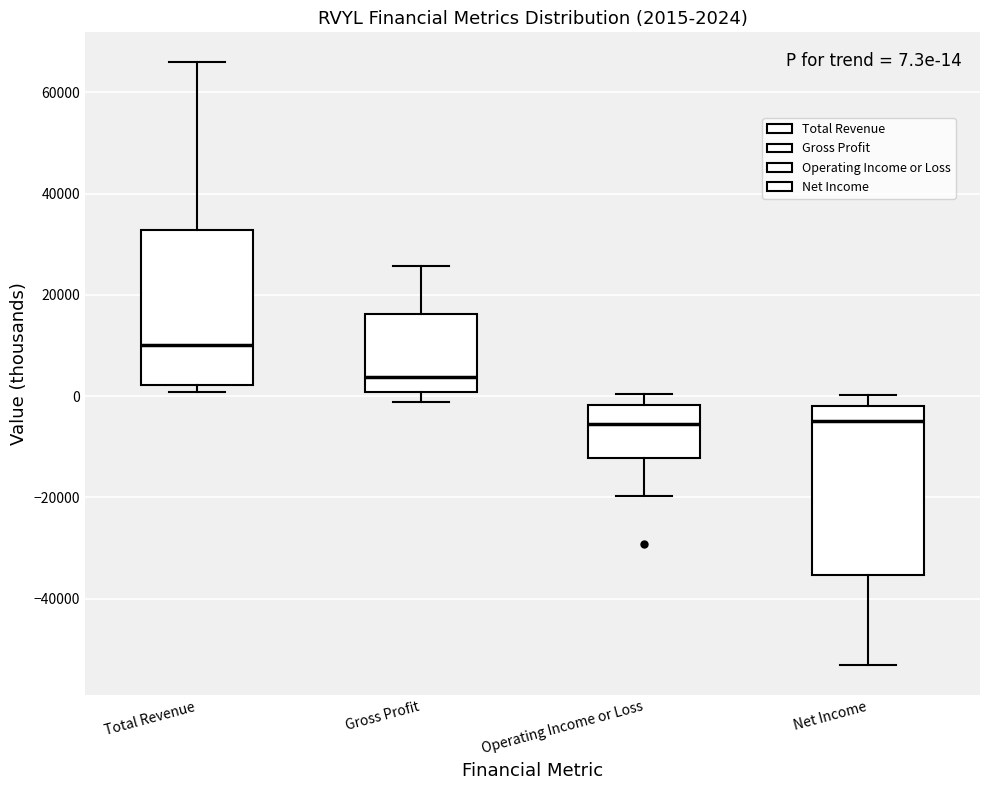

Which box's median line is the highest?

Total Revenue